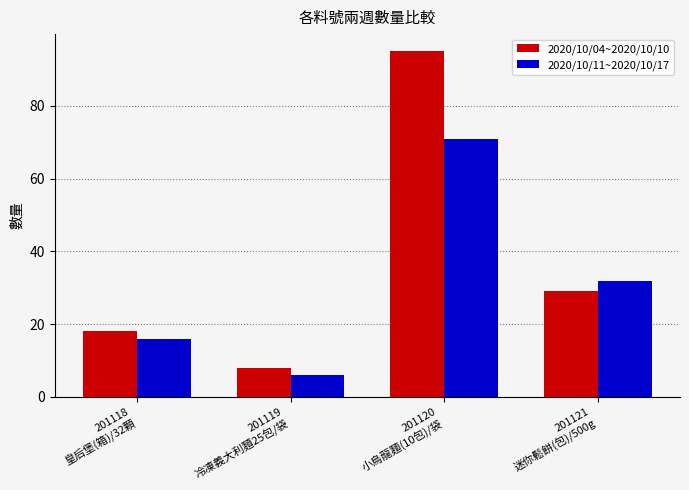

Are the bars grouped side by side (vs. stacked)?

Yes